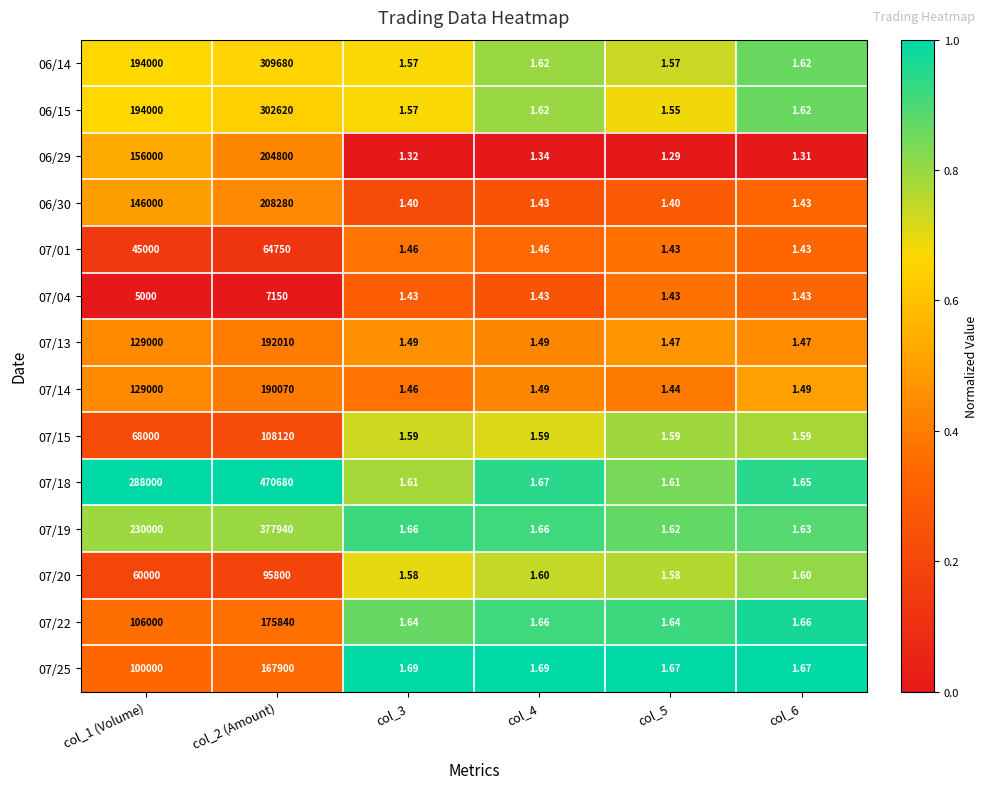

Is the value of 07/14 at col_4 greater than the value of 06/14 at col_1 (Volume)?

No